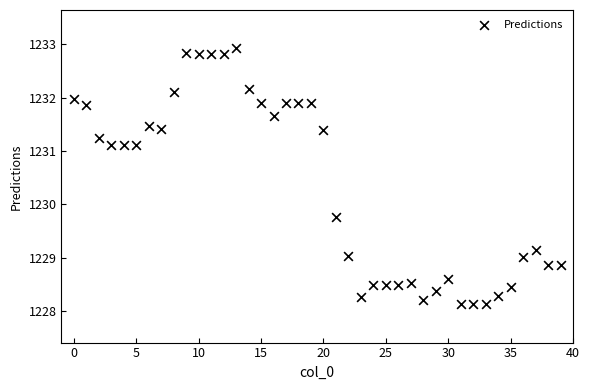

What Y value in the scatter plot is closest to 1230?

1229.8